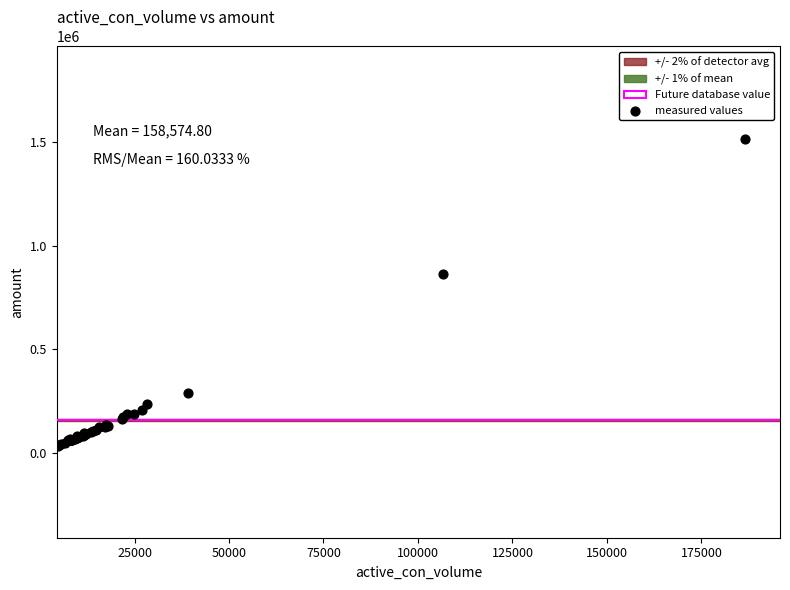

What Y value in the scatter plot is closest to 776079?

861775.5